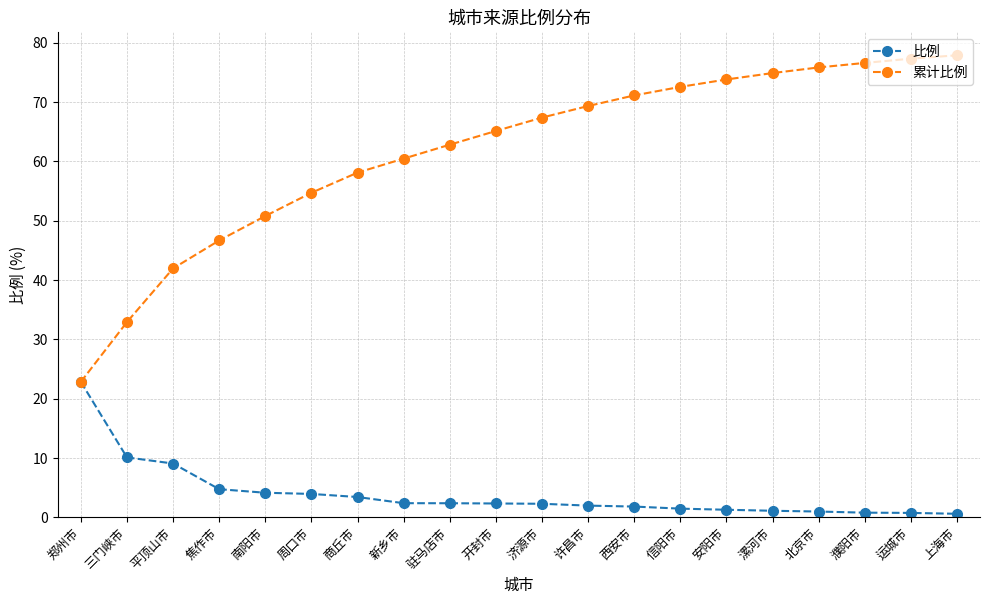

Which series has the widest spread of values?

累计比例